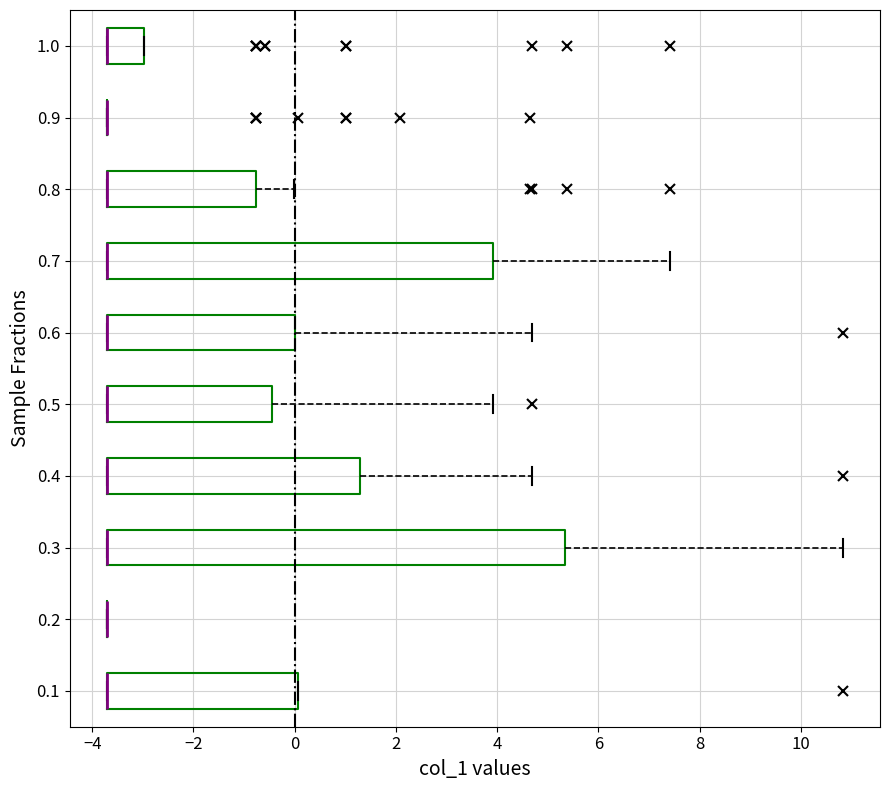

Where does the right whisker of the box at y = 0.7 end on the x-axis? The values are not printed on the chart, so give them approximately, as read against the axis.

7.4